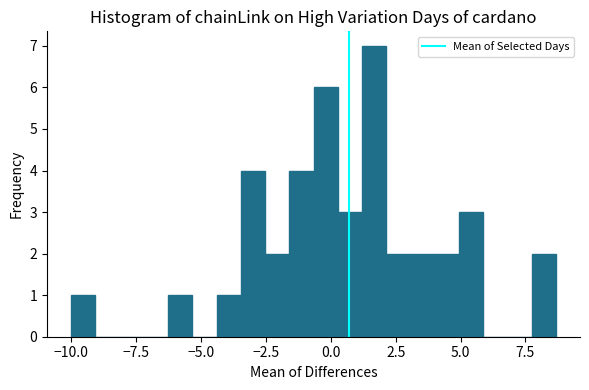

Around what value on the x-axis is the tallest bar? Give the approximate position of its centre, as read against the axis.

1.5